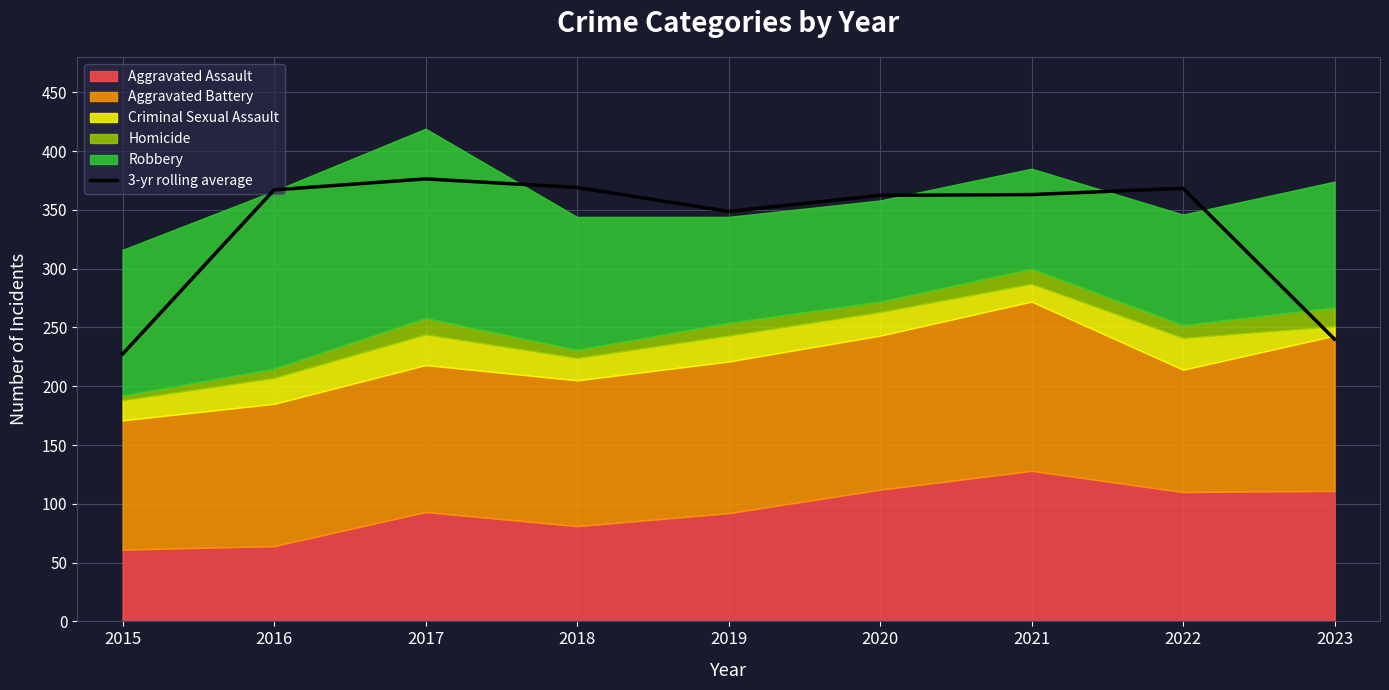

List the labels in order of value, smallest first.

2015, 2023, 2019, 2020, 2021, 2016, 2022, 2018, 2017